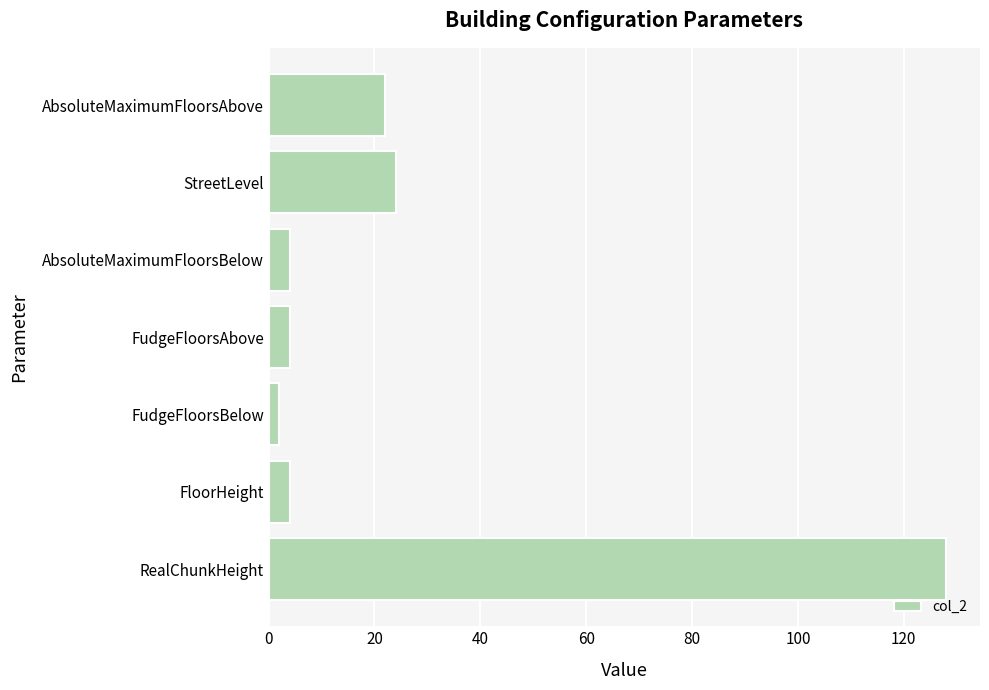

True or false: the data shows 4 at FudgeFloorsAbove.

True